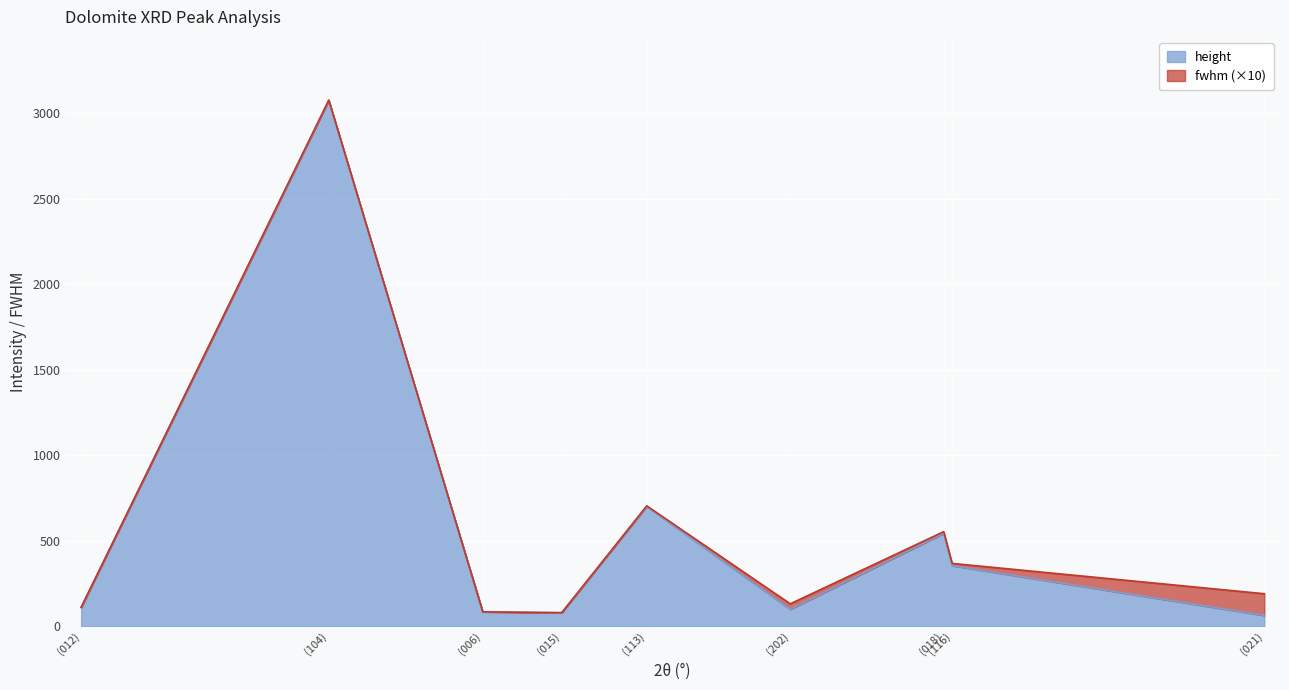

List the labels in order of value, largest first.

(104), (113), (018), (116), (012), (202), (006), (015), (021)